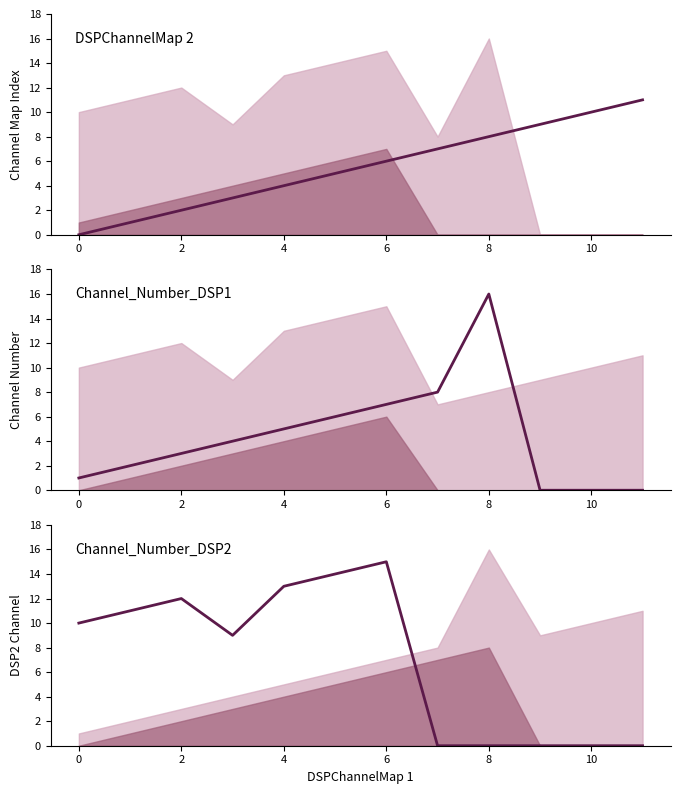

The value of DSPChannelMap 2 at 8 is 8. True or false?

False